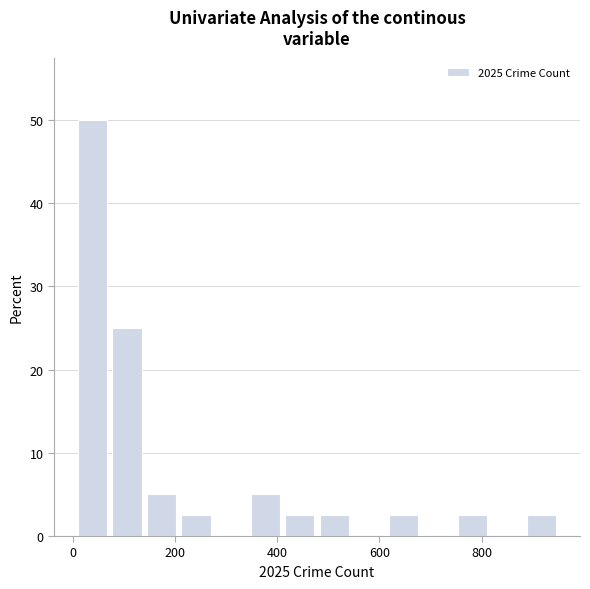

Around what value on the x-axis is the tallest bar? Give the approximate position of its centre, as read against the axis.

40